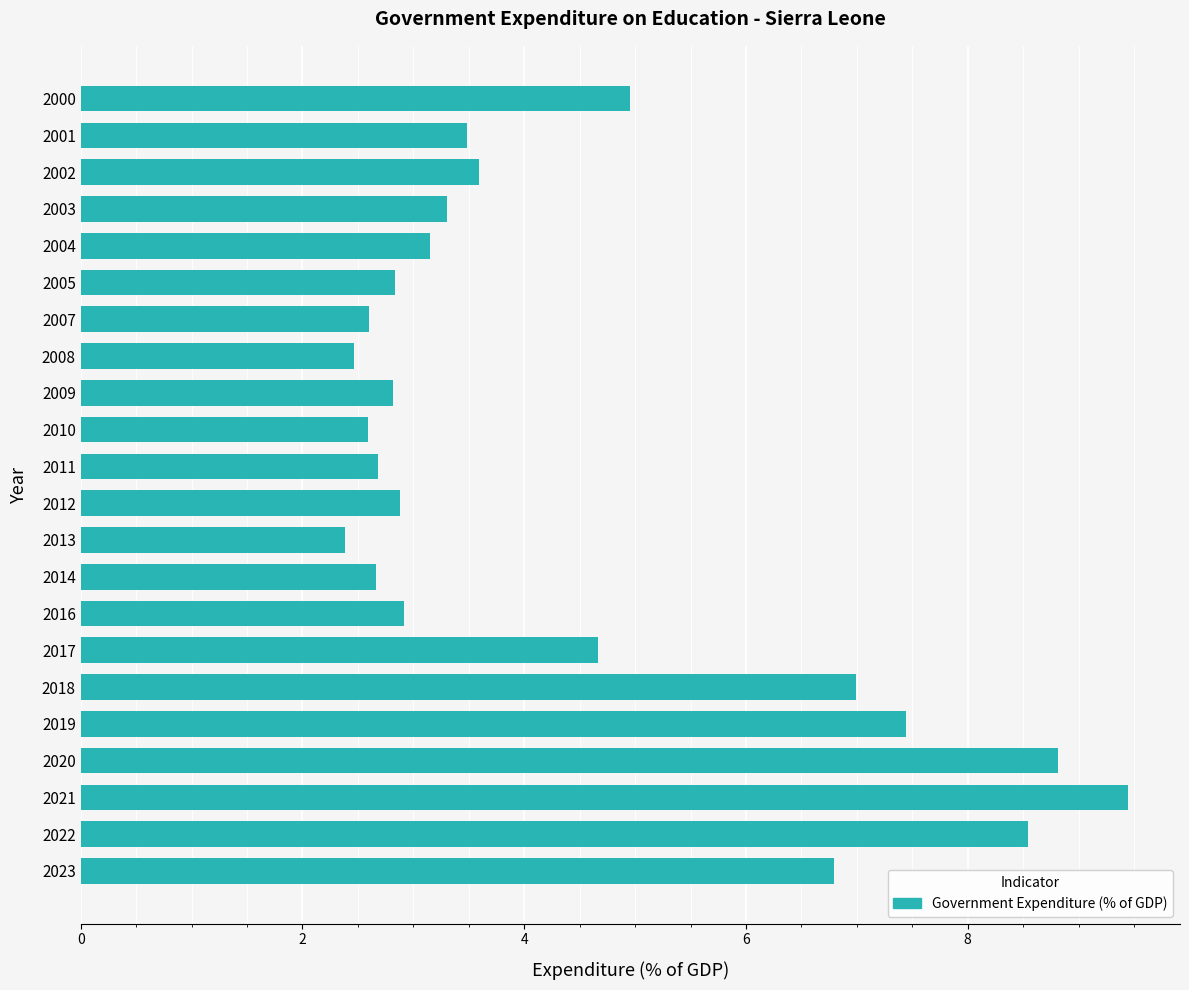

What is the value of the 14th bar from the top?

2.7